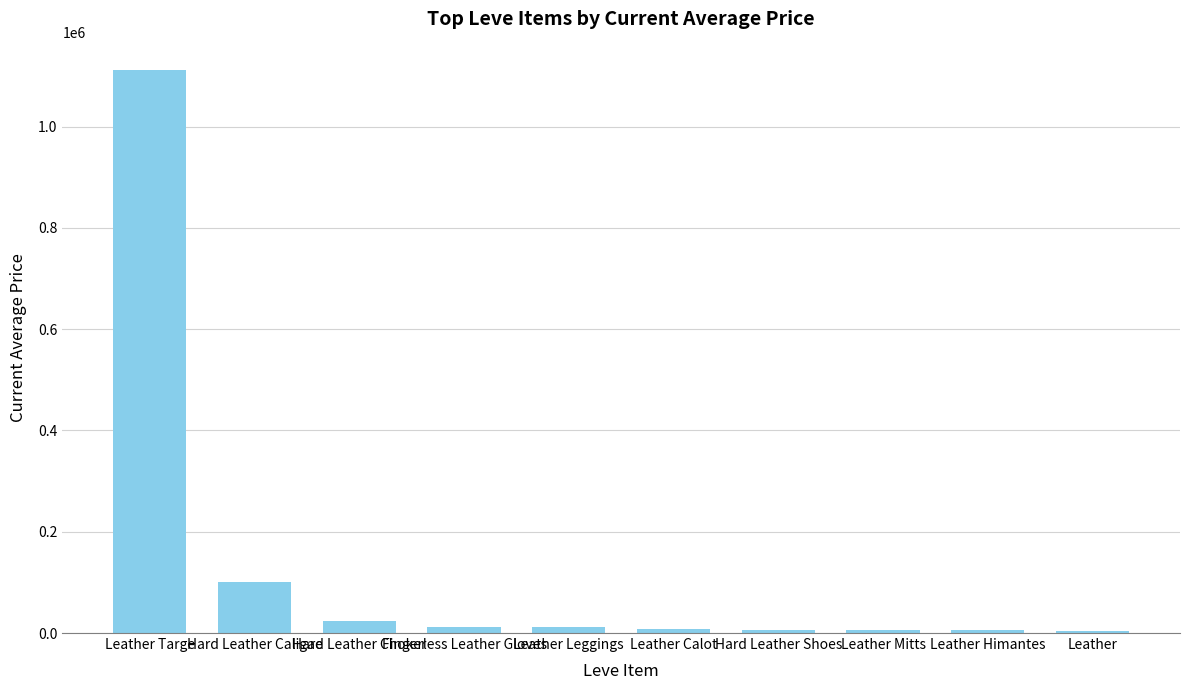

How many data points are less than 12000?

5